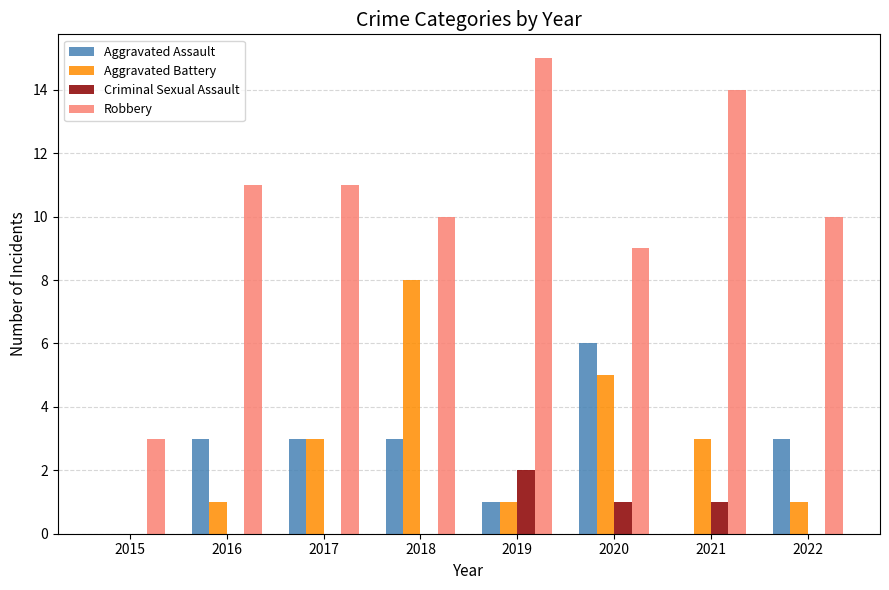

What is the sum of the Aggravated Assault values at 2017 and 2020?

9